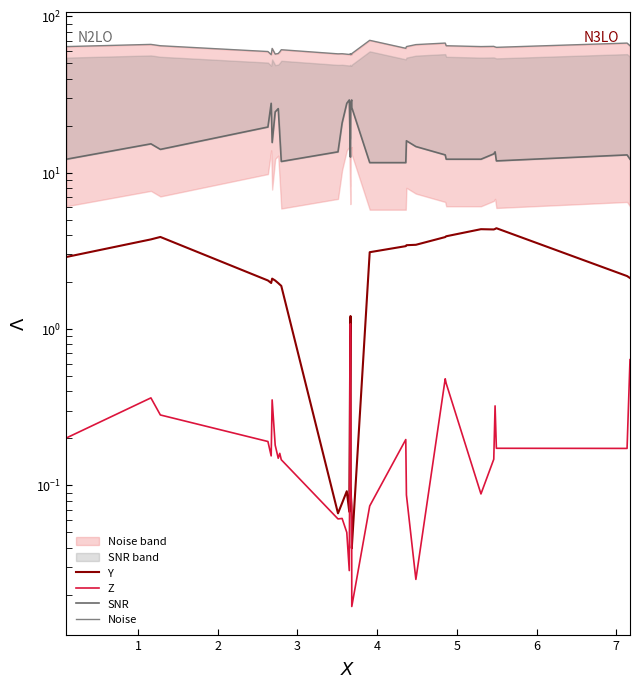

What is the value of the Z point at the 31st from the left?

0.2